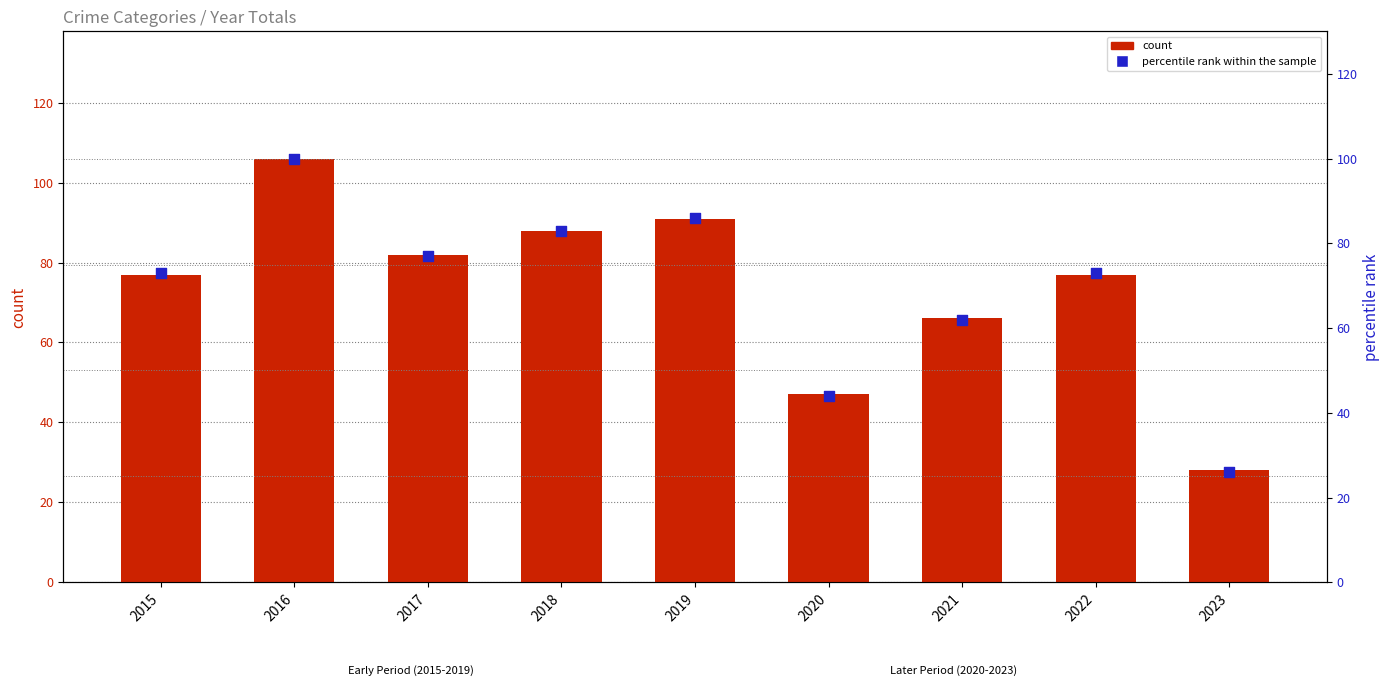

At how many categories does at least one series exceed 77?

4